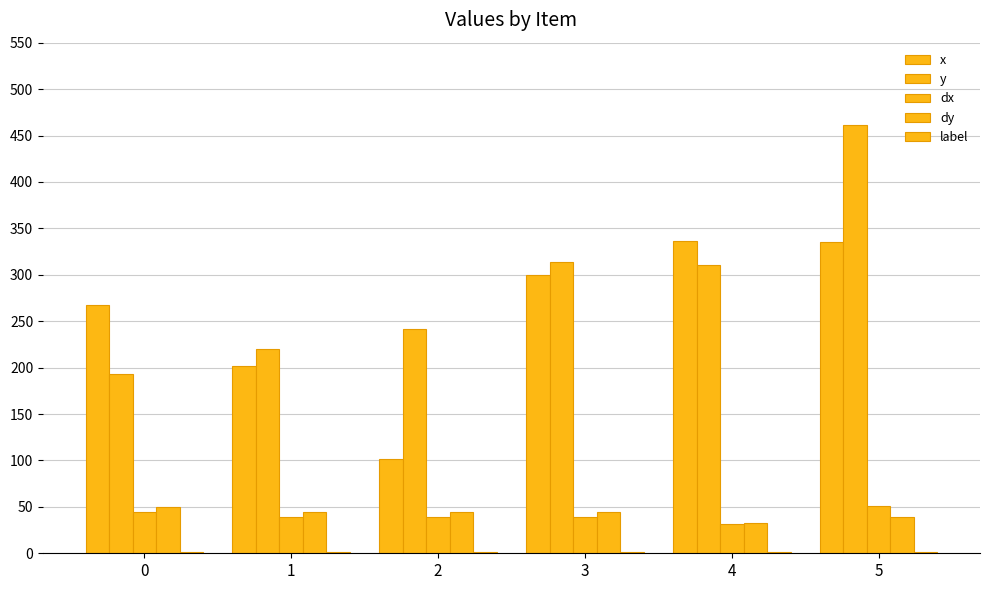

At which category is the sum across all series the highest?

5